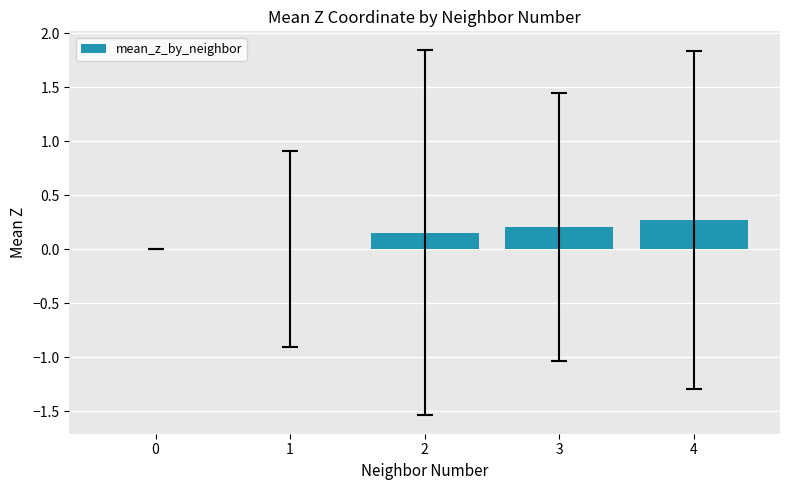

What value does the data have at 4?

0.3